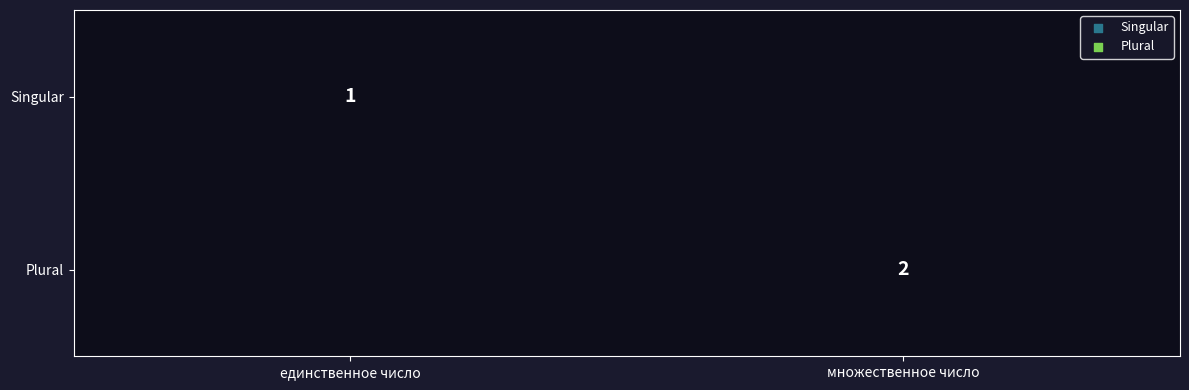

The value of Plural at множественное число is 2. True or false?

True